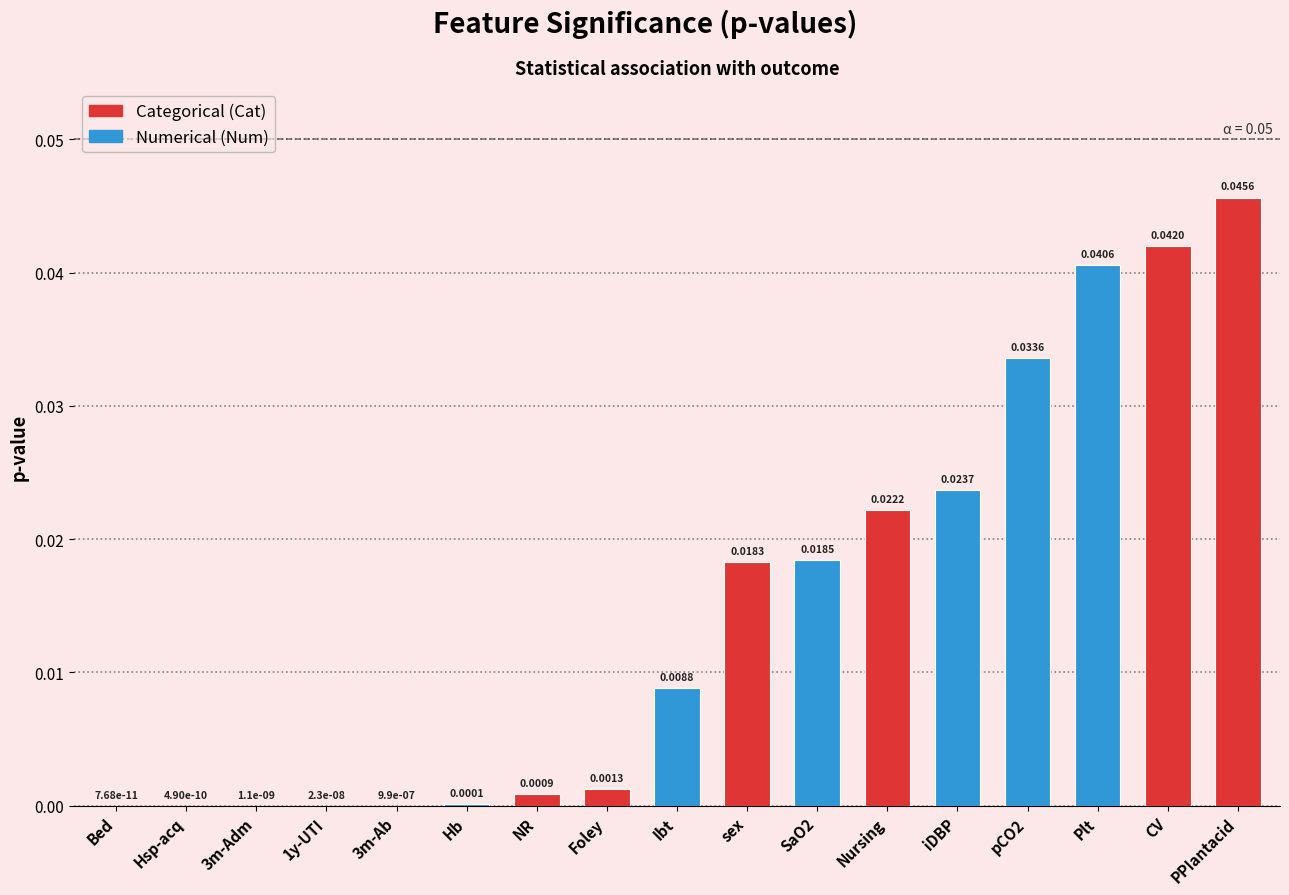

Is it true that the value at NR is 0.0?

False